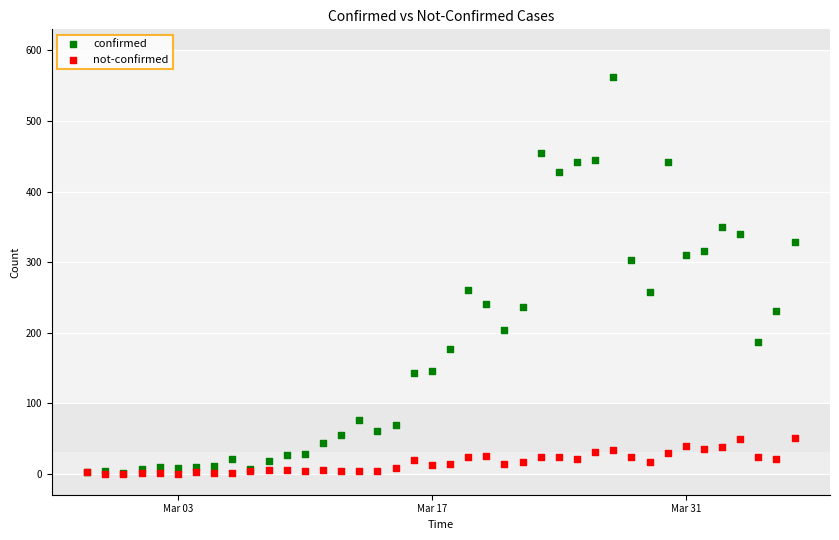

Which series reaches the maximum Y coordinate?

confirmed